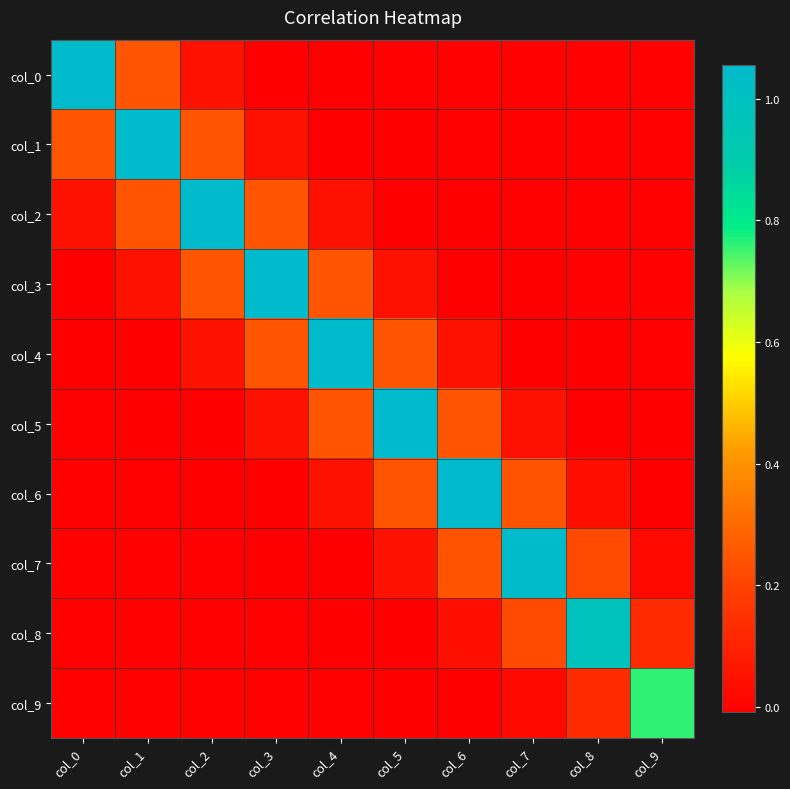

How many distinct data groups are displayed?

10